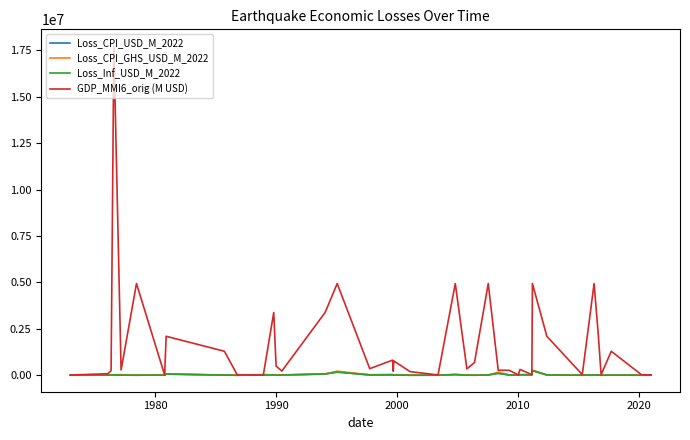

Which series has the widest spread of values?

GDP_MMI6_orig (M USD)